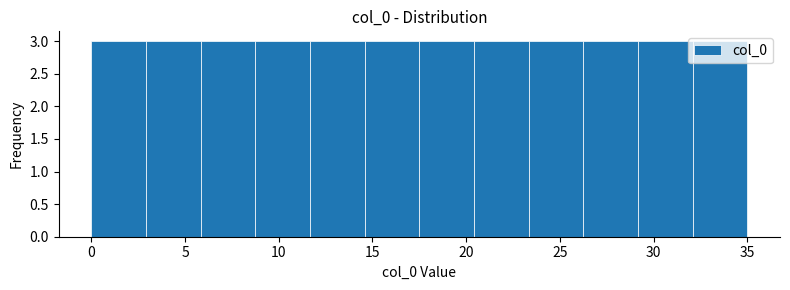

How tall is the bar that spans 29.0 to 32.0 on the x-axis? Neither the bar edges nor the heights are printed on the chart, so give them approximately, as read against the axes.

3